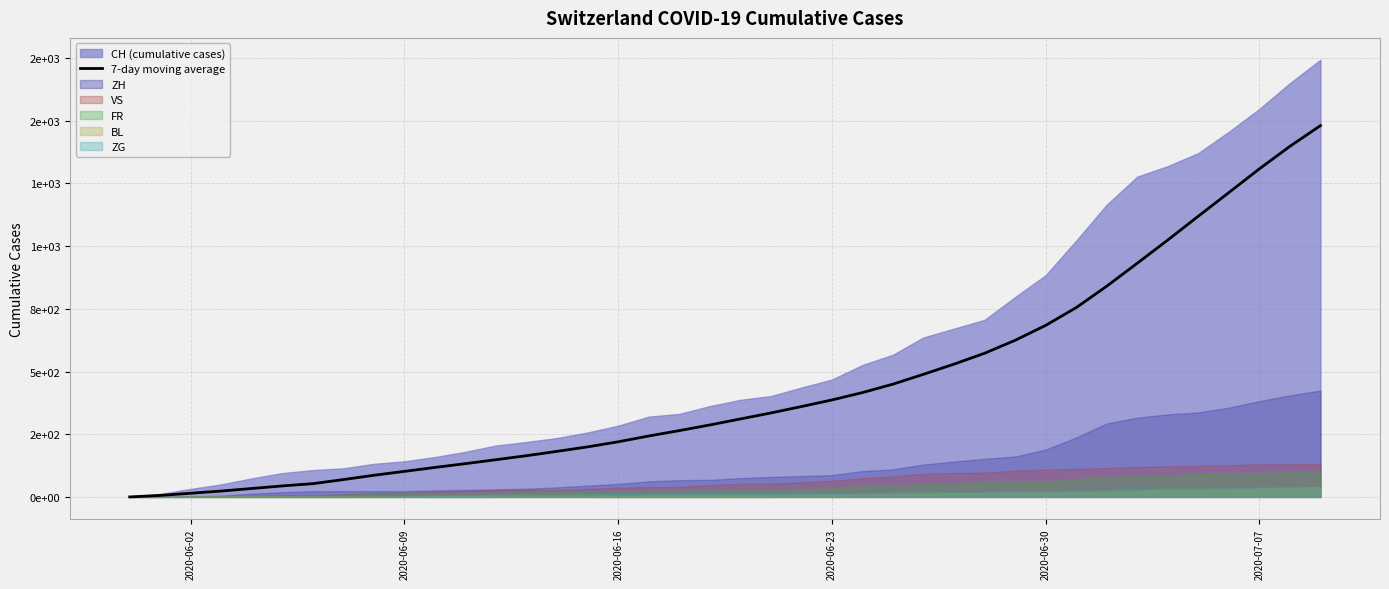

Reading right to left, what are all the values shown in this chart?

1480.4	1397.9	1308.1	1213.4	1119.3	1024.3	931.7	840.1	754.7	683.9	624.4	572.9	529.4	488.9	449.7	416.0	386.6	360.3	334.7	310.9	286.9	264.4	242.9	219.9	199.6	181.7	164.4	148.4	132.7	117.6	102.0	86.3	69.1	52.9	43.8	33.6	23.5	14.7	6.0	0.0